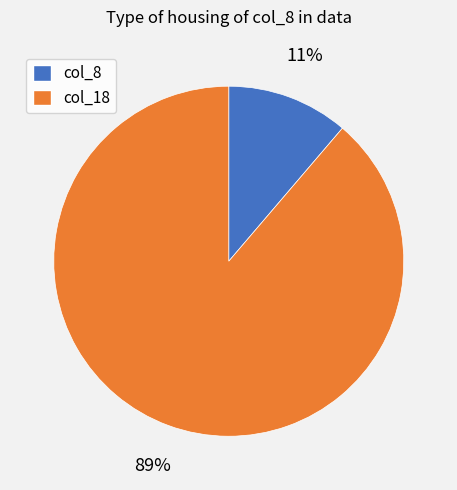

Does any single category account for the majority?

Yes